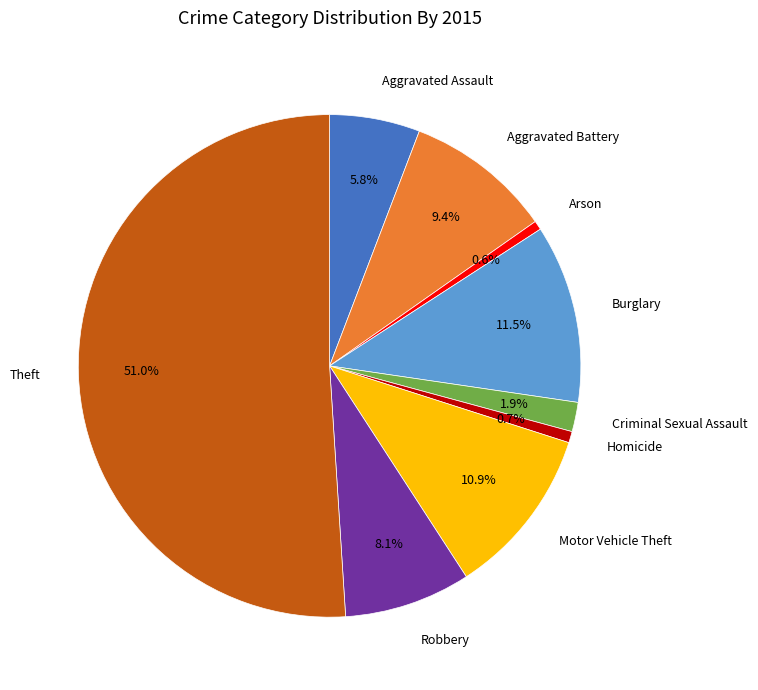

Does Homicide represent more than half of the total?

No